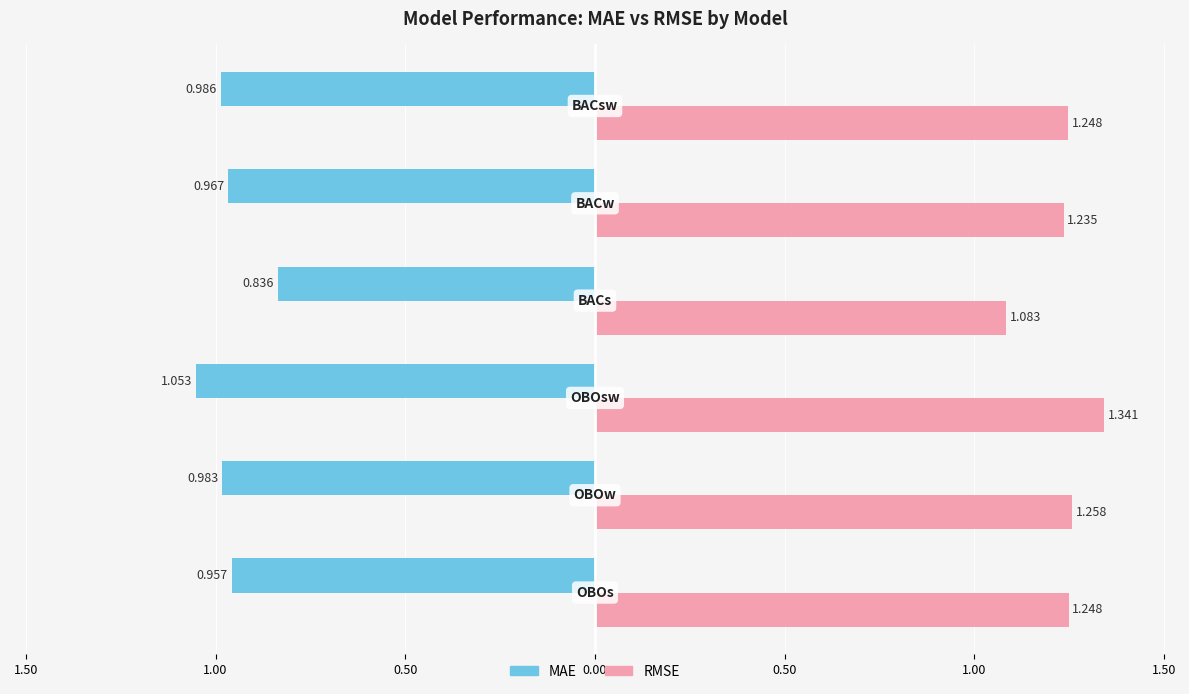

What is the difference between the highest and lowest values at BACs?

0.2